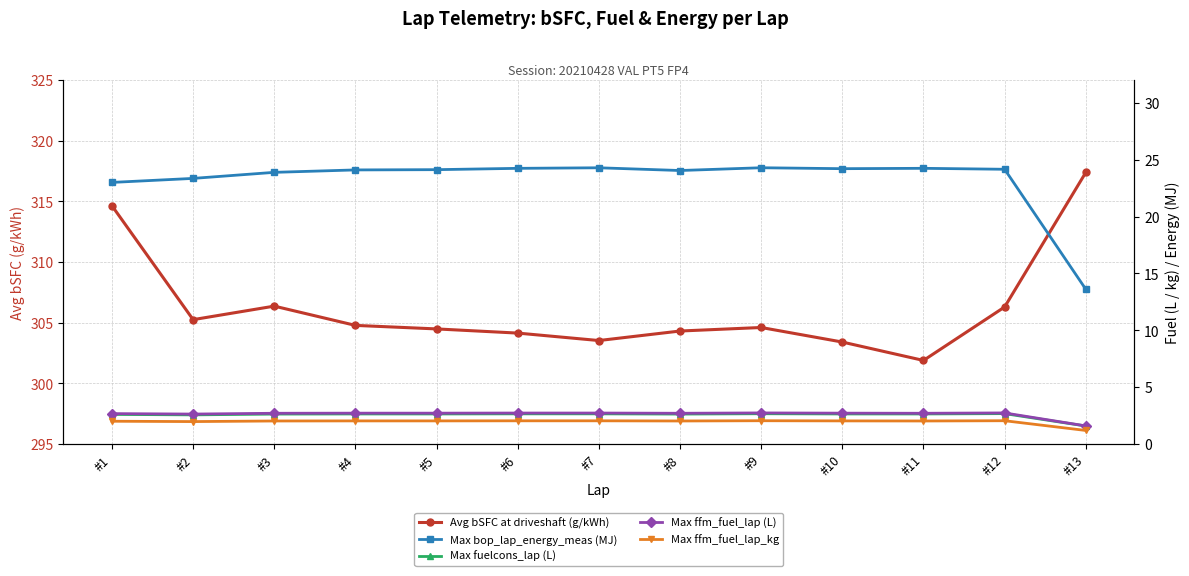

True or false: Max ffm_fuel_lap_kg and Avg bSFC at driveshaft (g/kWh) cross at least once.

False